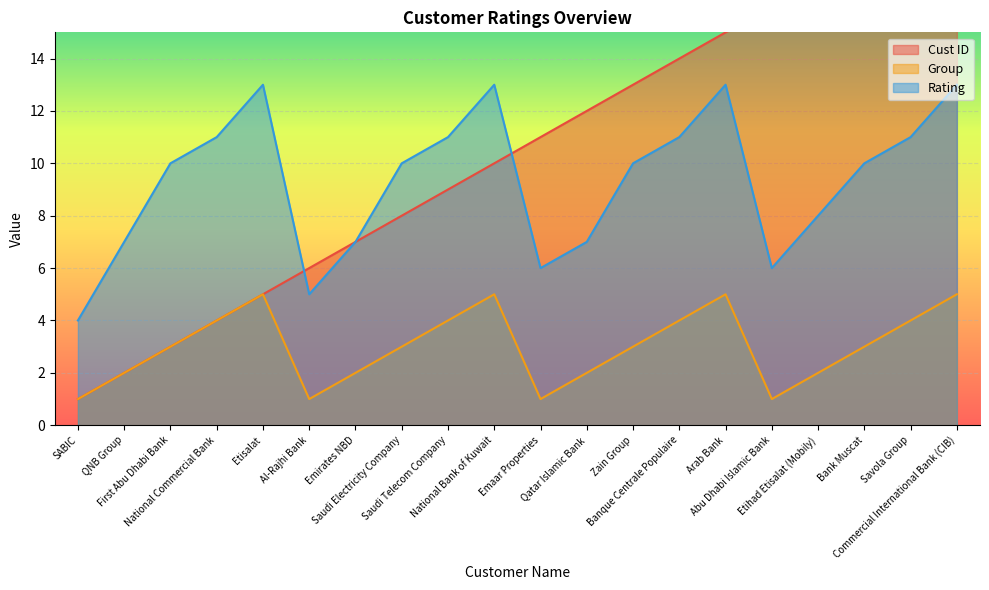

What is the lowest value of the Rating series?

4